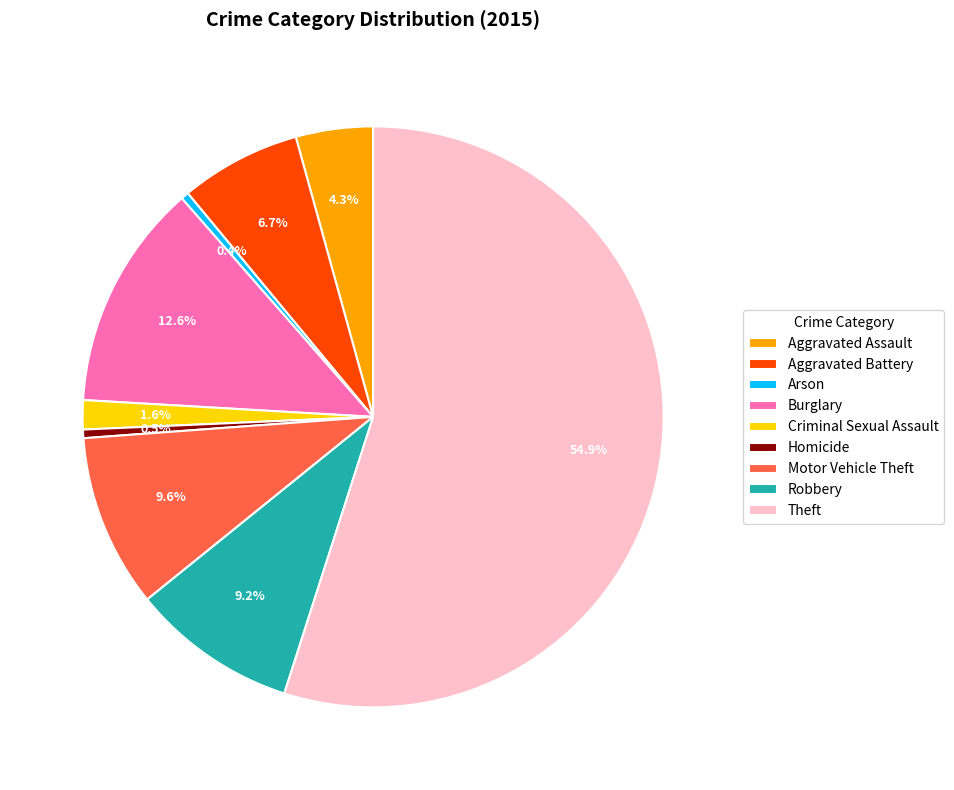

Between Motor Vehicle Theft and Aggravated Battery, which is larger?

Motor Vehicle Theft